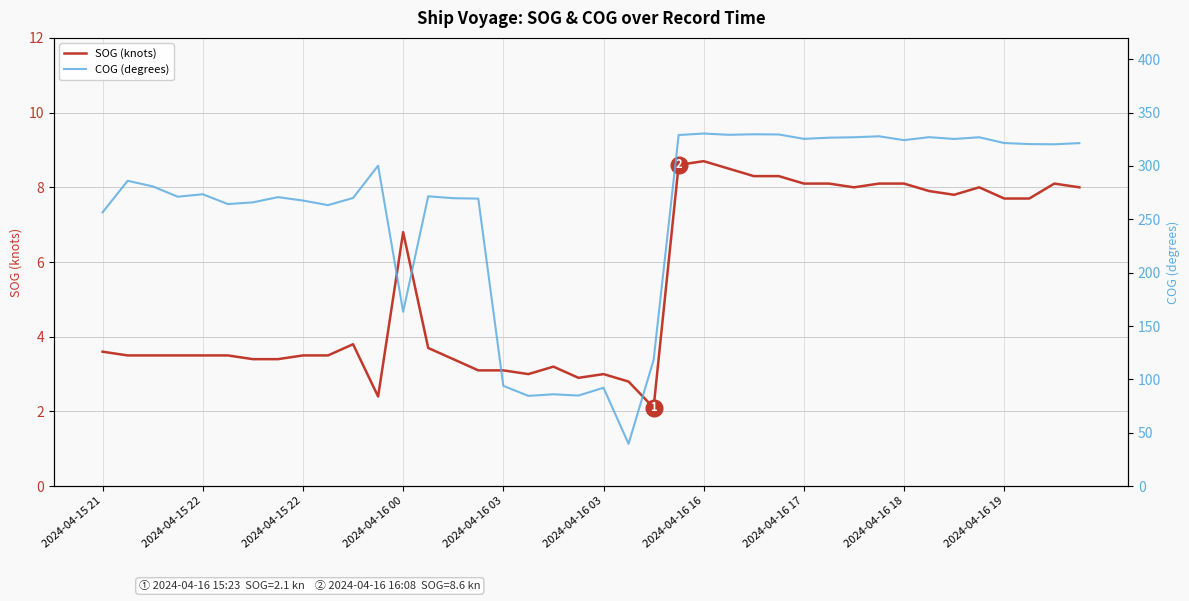

True or false: COG (degrees) and SOG (knots) intersect in this chart.

False